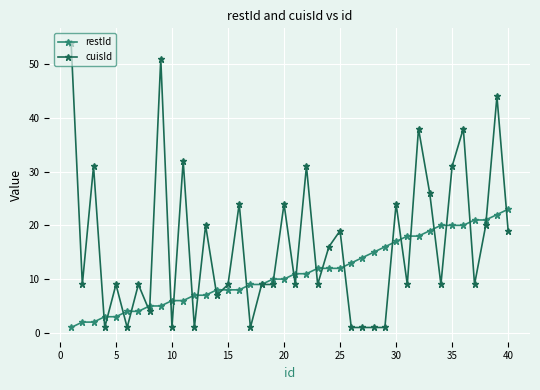

What is the average value of the restId series?

11